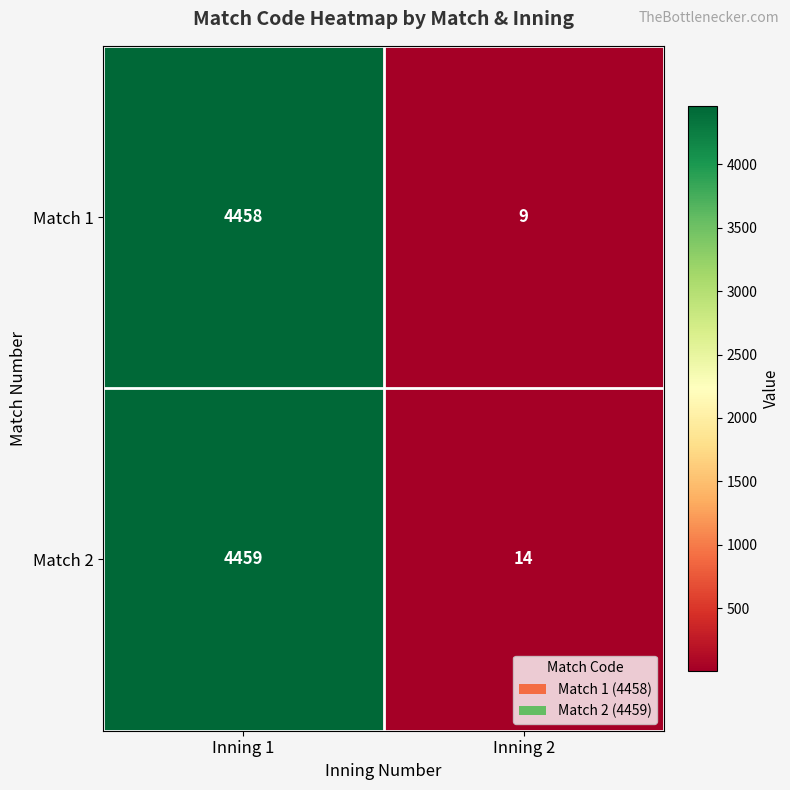

The value of Match 1 at Inning 2 is 4. True or false?

False